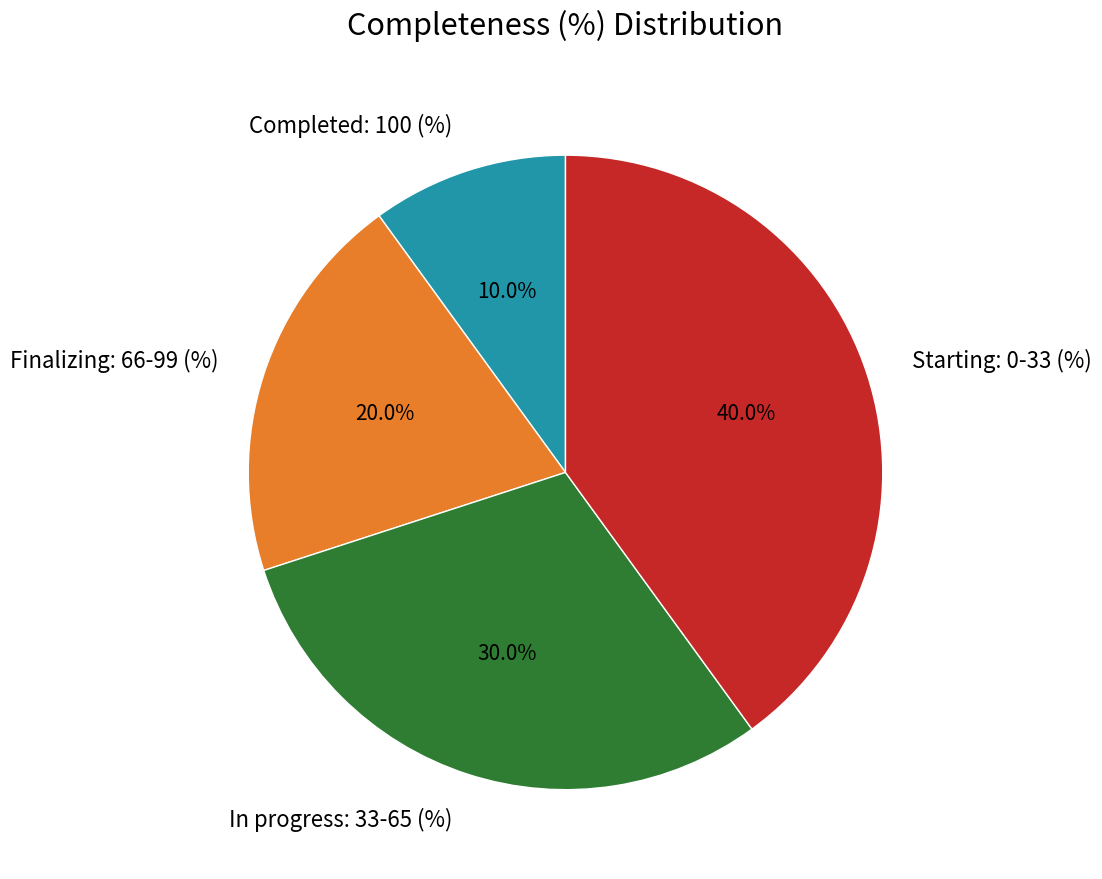

Rank the categories by value from highest to lowest.

Starting: 0-33 (%), In progress: 33-65 (%), Finalizing: 66-99 (%), Completed: 100 (%)